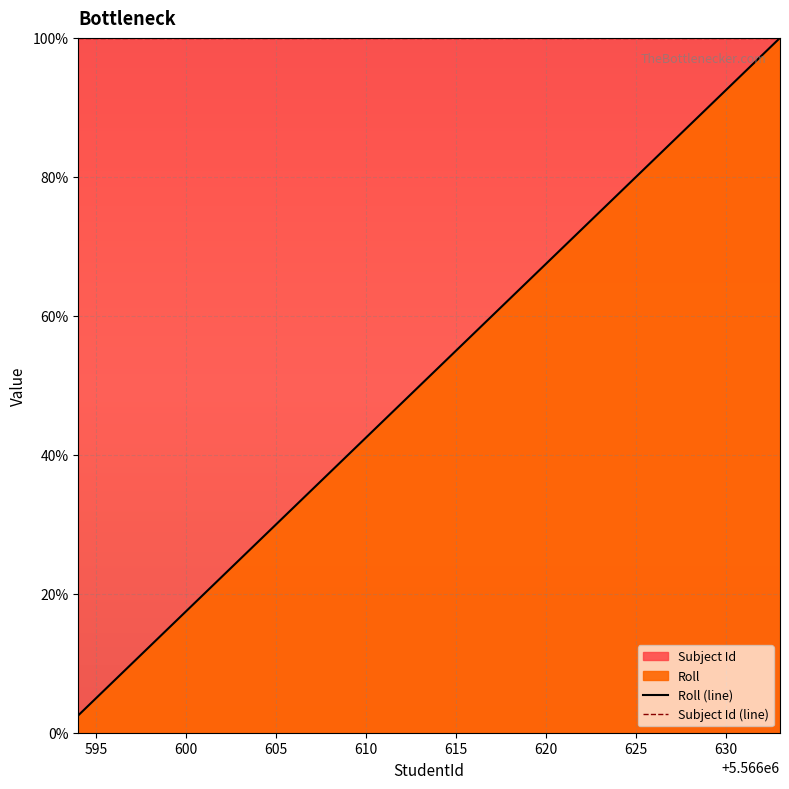

What is the difference between the highest and lowest values at 625?

20.0